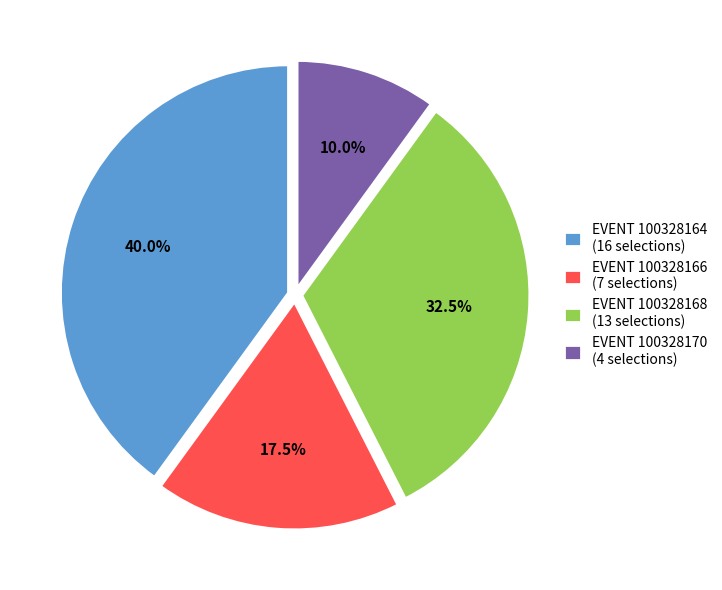

Does any single category account for the majority?

No